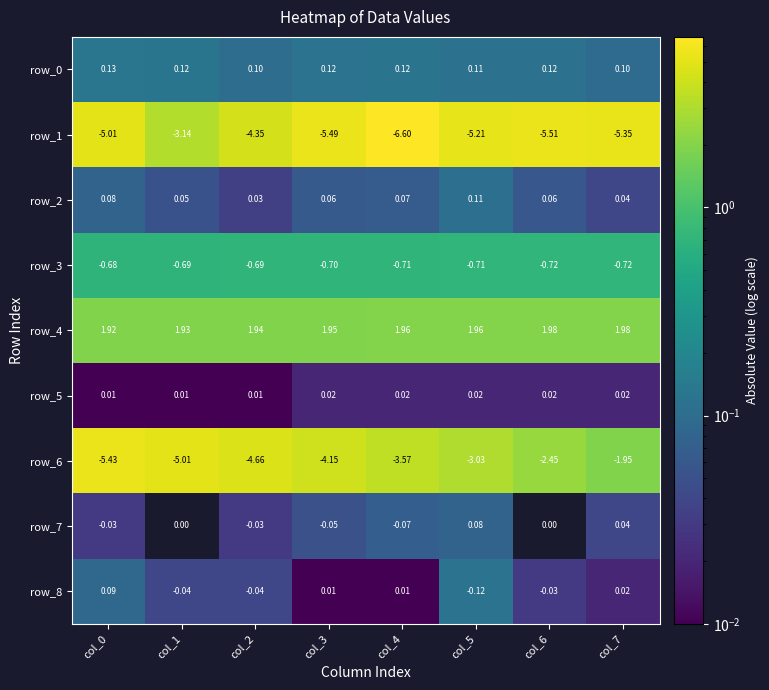

At which label does row_0 reach its peak?

col_0